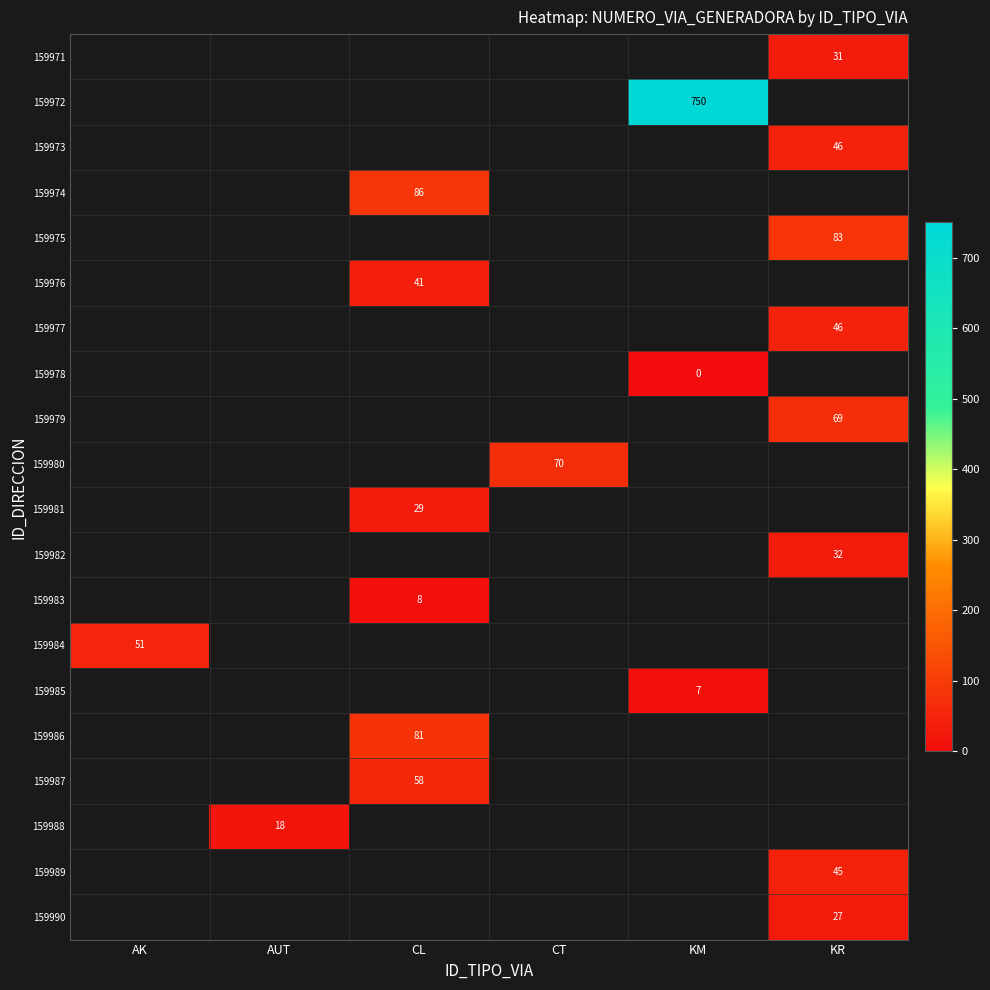

Is it true that 159973 equals 78 at KR?

False